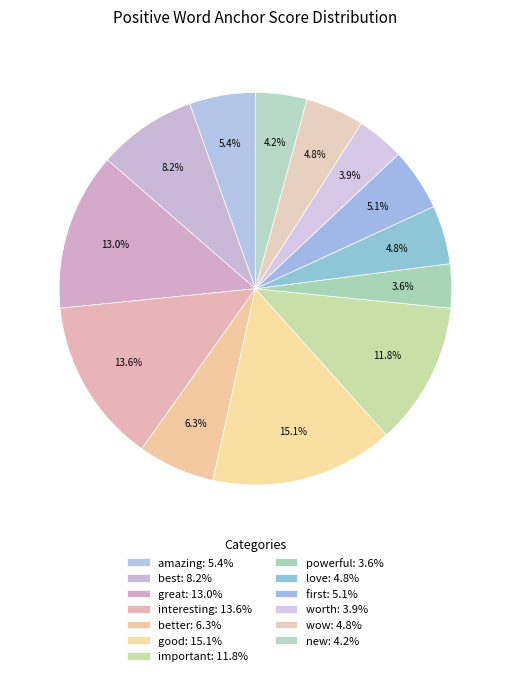

How many segments does this pie chart have?

13